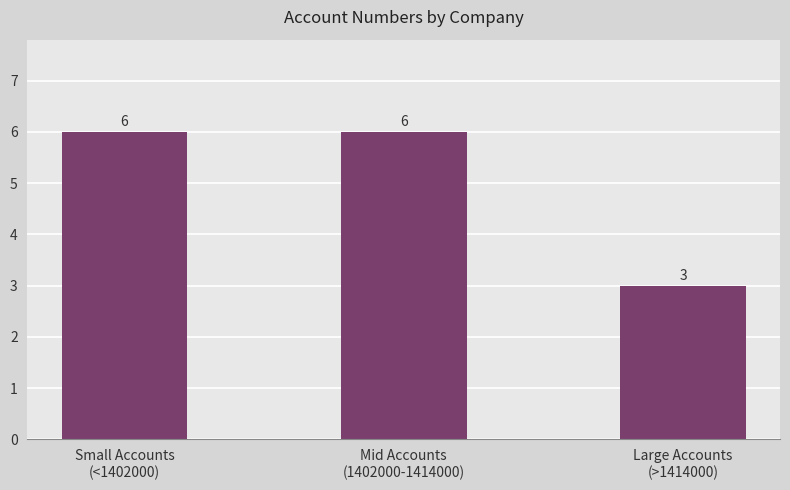

What is the value of the 3rd bar from the left?

3